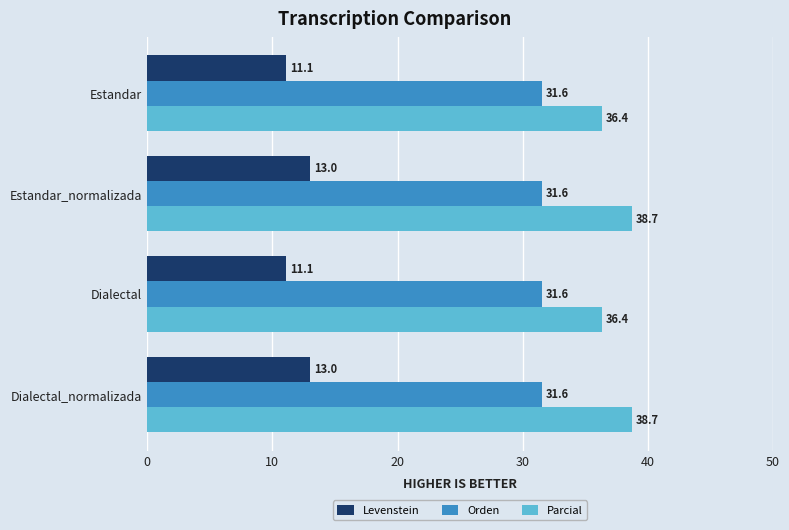

True or false: Parcial has a value of 38.7 at Dialectal_normalizada.

True